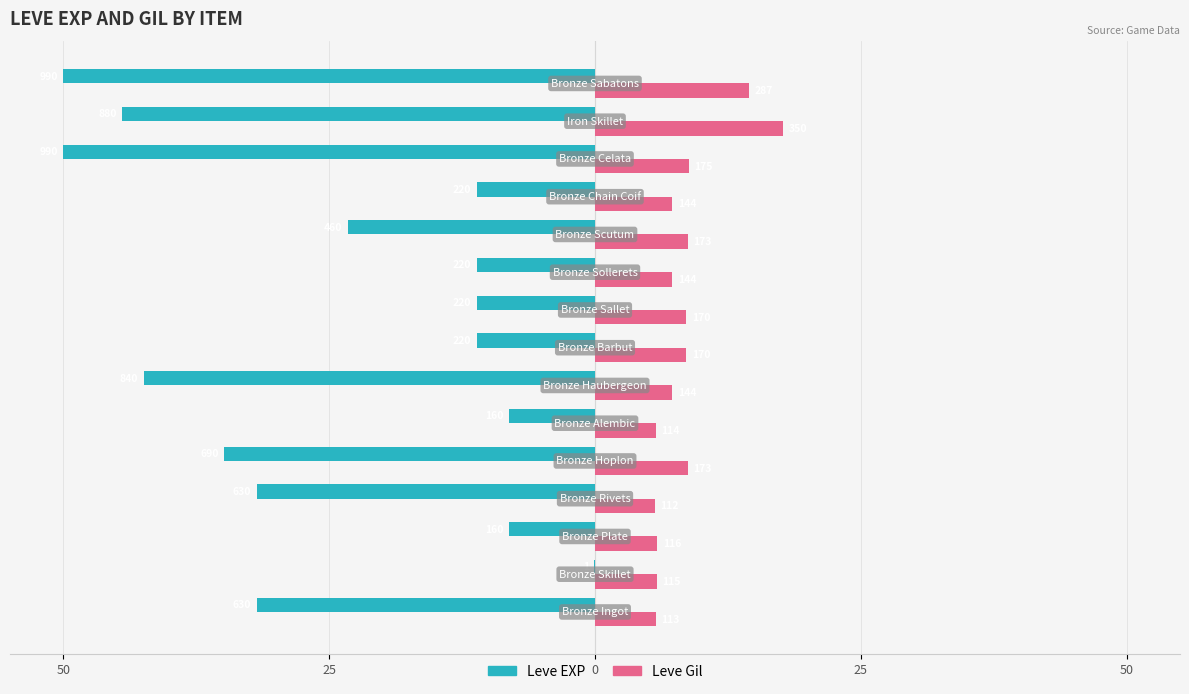

What are all the series names shown in the legend?

Leve EXP, Leve Gil